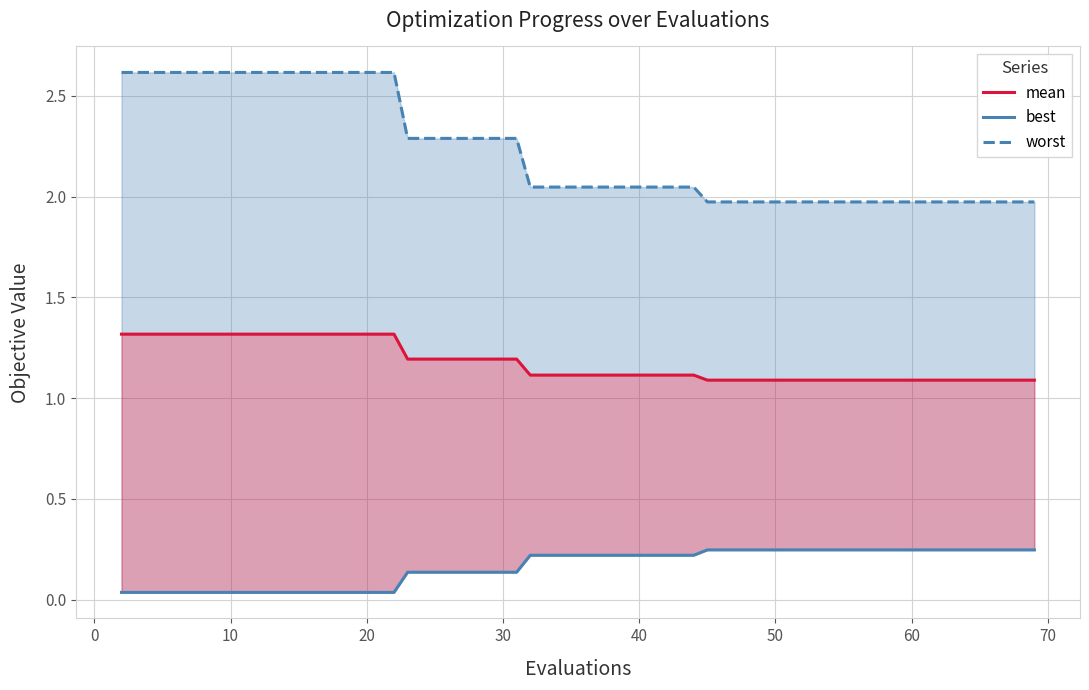

True or false: mean and worst intersect in this chart.

False